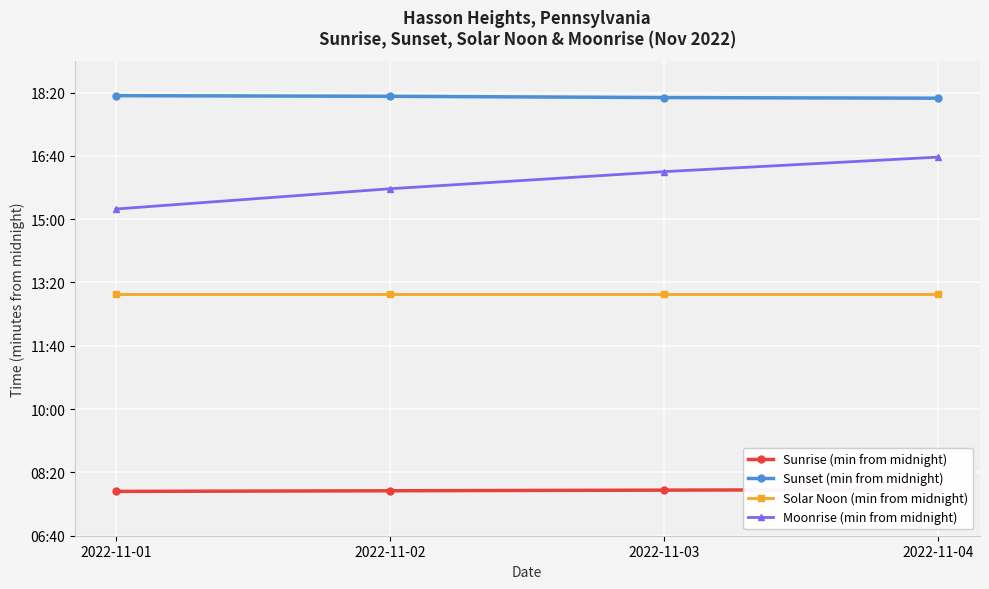

At which category is the sum across all series the highest?

2022-11-04